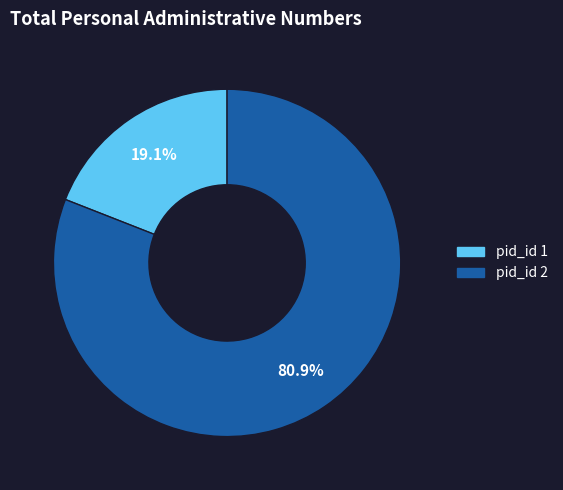

Is there any slice that represents more than half of the pie?

Yes